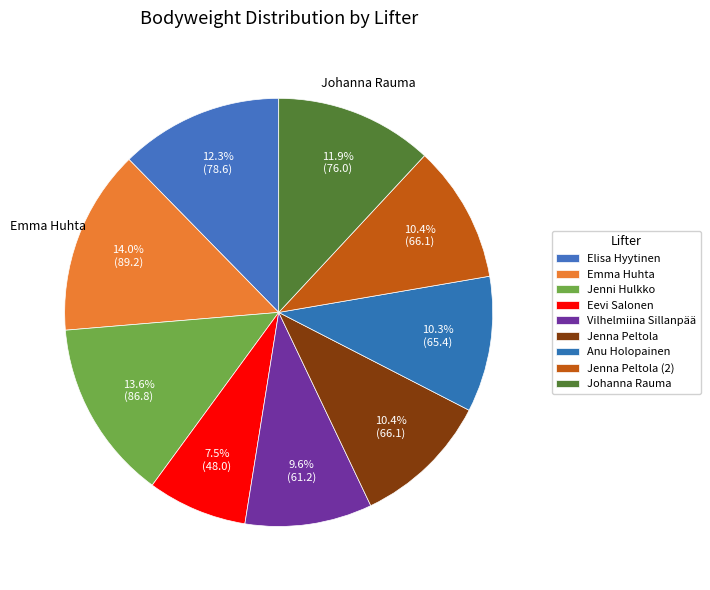

Count the number of slices in the pie.

9